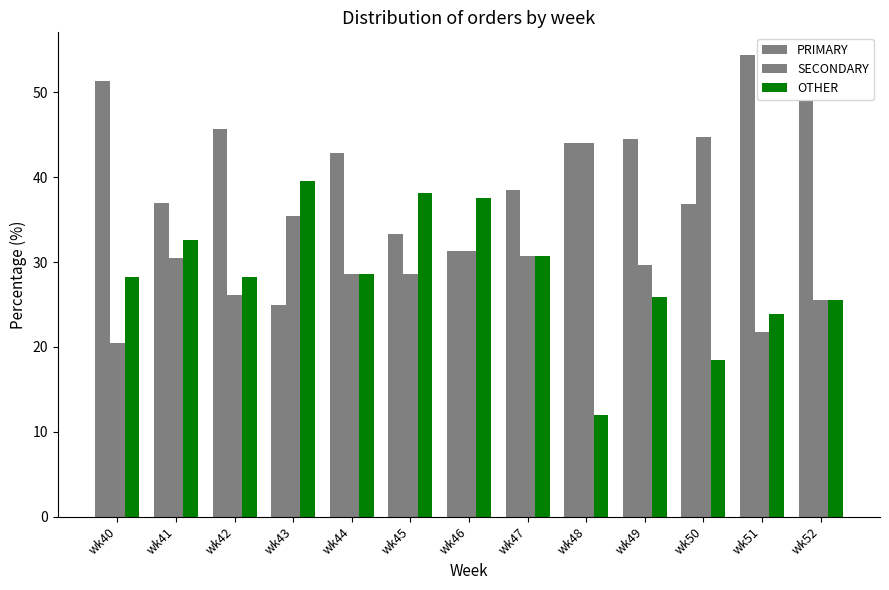

How many groups of bars are there?

13